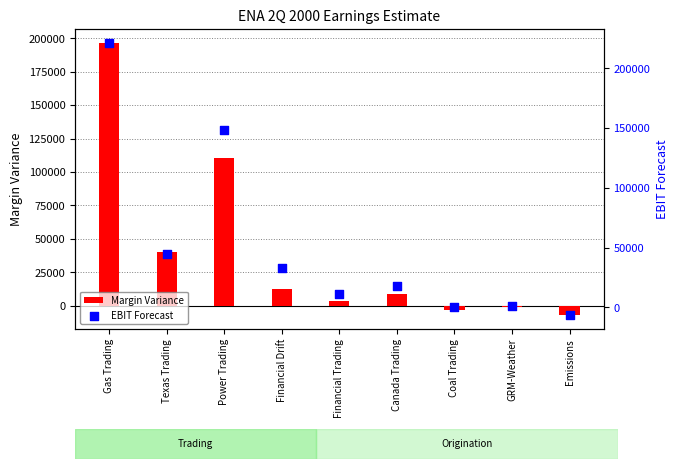

At which category is the sum across all series the highest?

Gas Trading